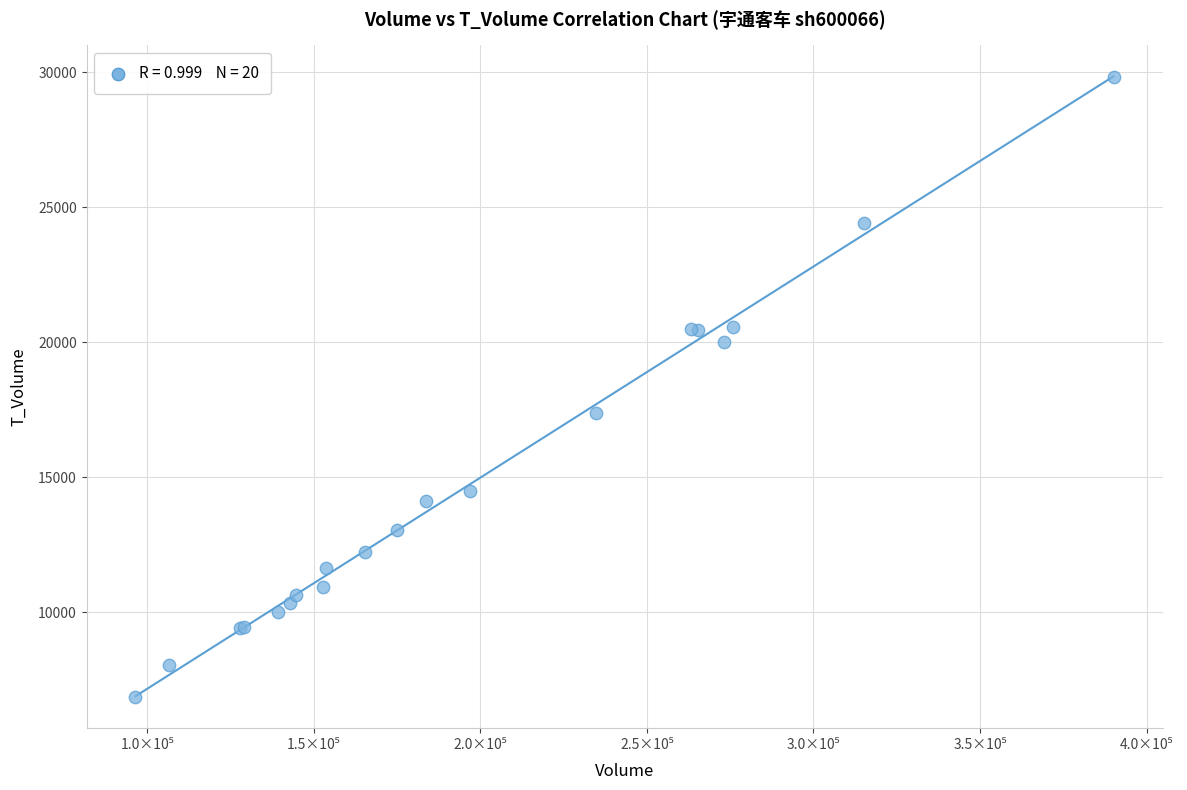

What Y value in the scatter plot is closest to 18352?

17384